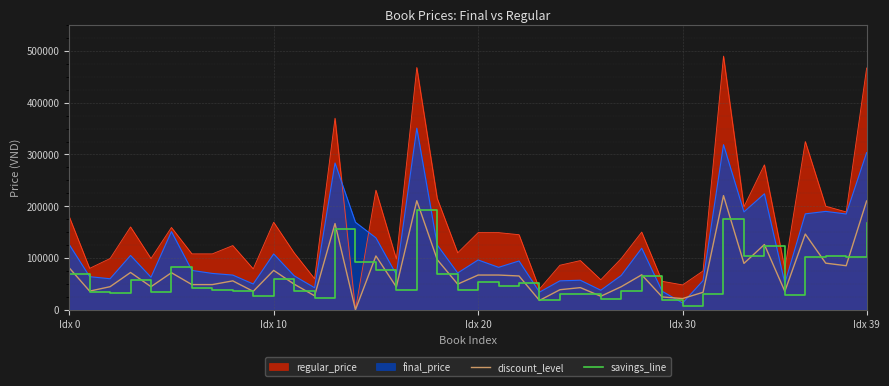

What is the value of the discount_level point at the 19th from the left?

96750.0